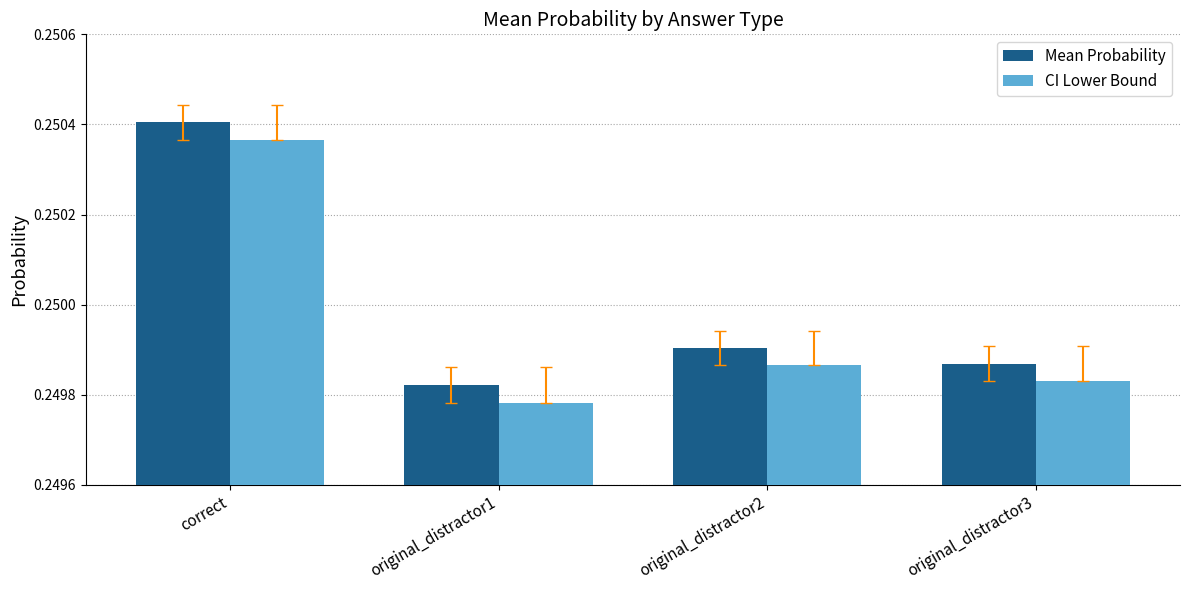

What is the label of the 3rd bar from the left?

original_distractor2